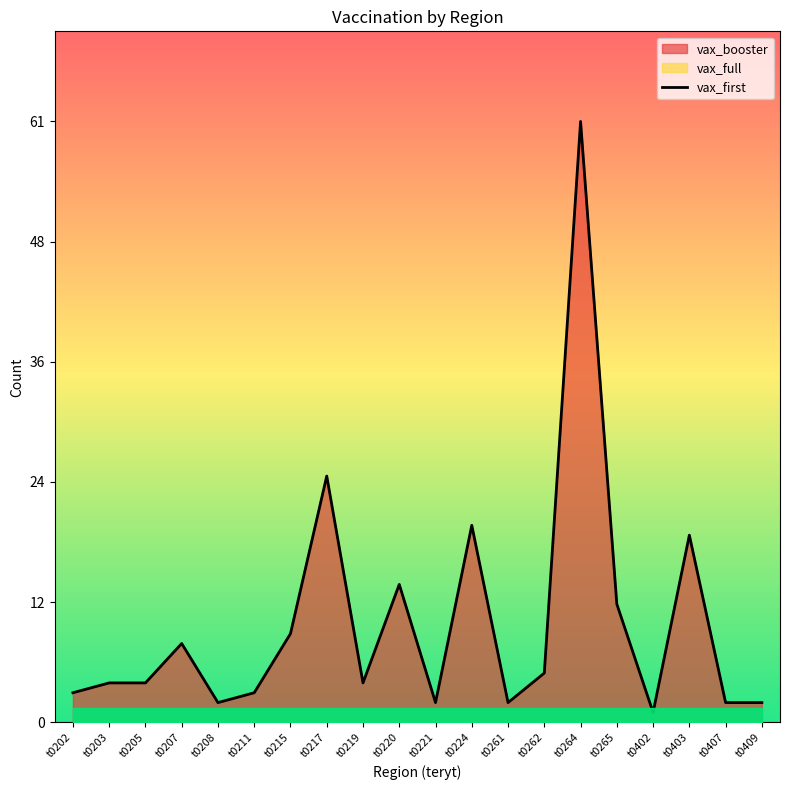

How many interior local valleys (lower than both neighbors) does the data have?

5